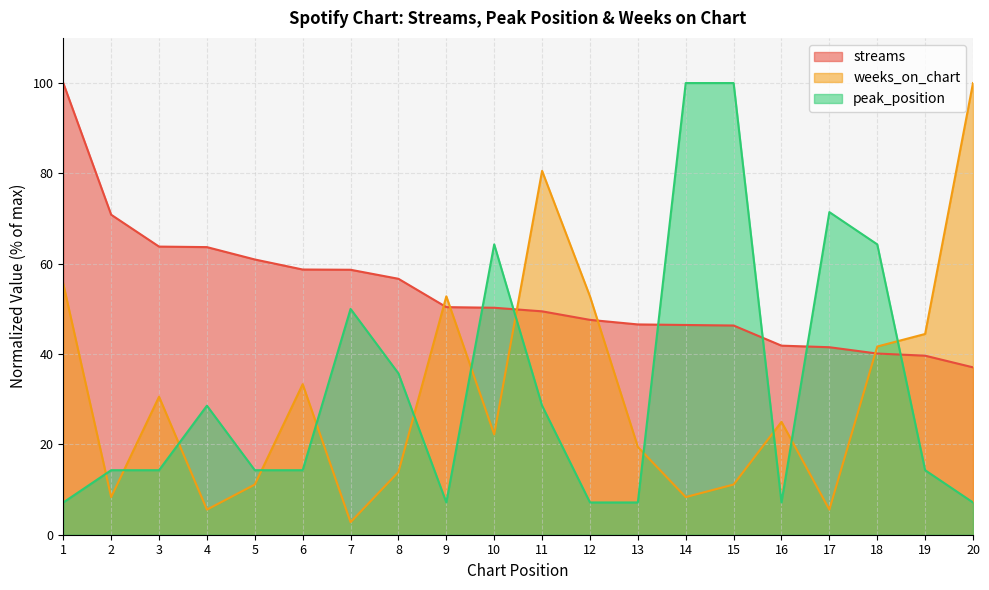

What is the total value across all series at 1?

162.7